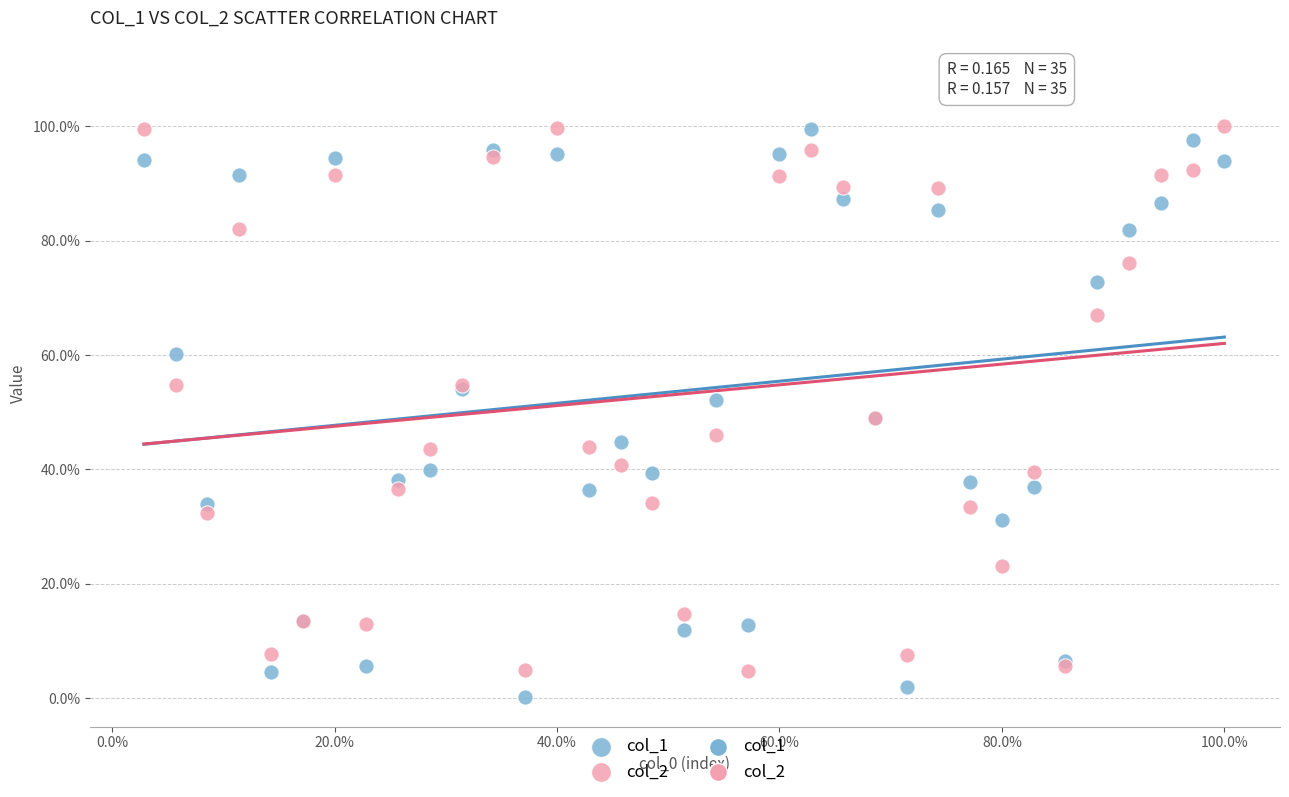

Which series has the widest spread of Y values?

col_1